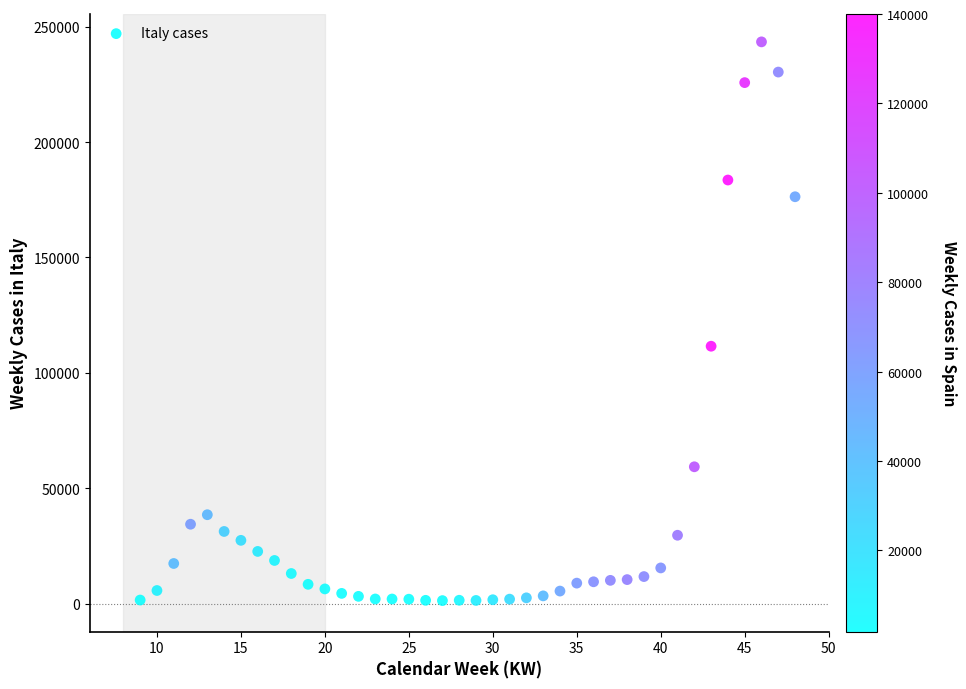

What is the range of Y values (max minus min)?

242124